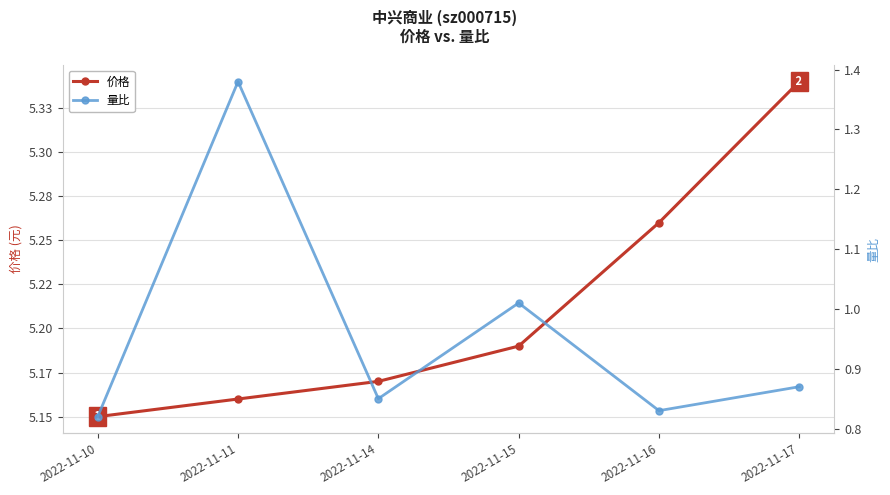

The 价格 series shows 5.2 at 2022-11-15. True or false?

True